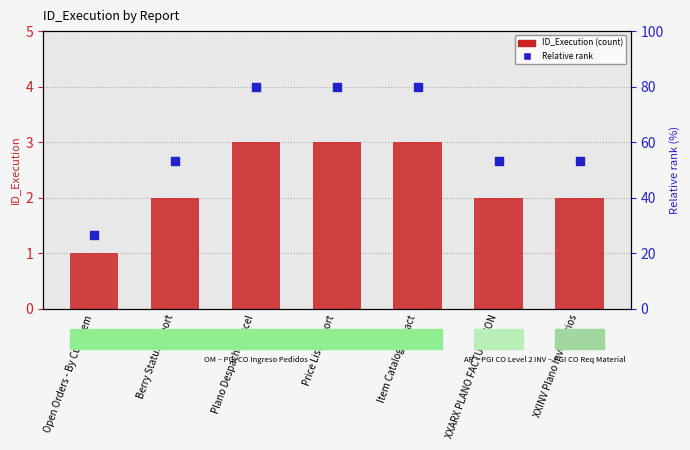

Is the value of Relative rank at Open Orders - By Cust/Item greater than the value of ID_Execution at Open Orders - By Cust/Item?

Yes